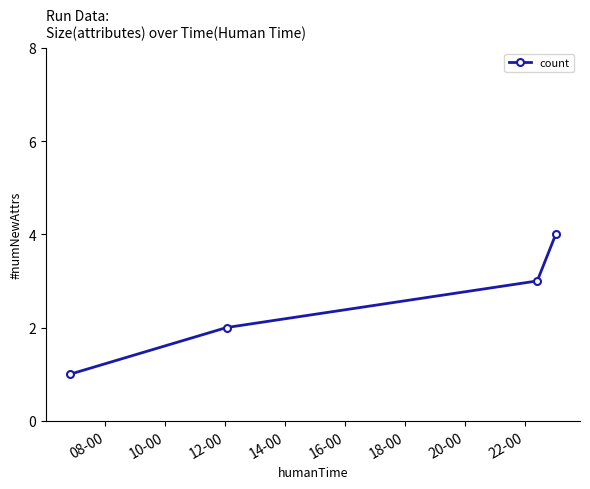

What is the sum of all values?

10